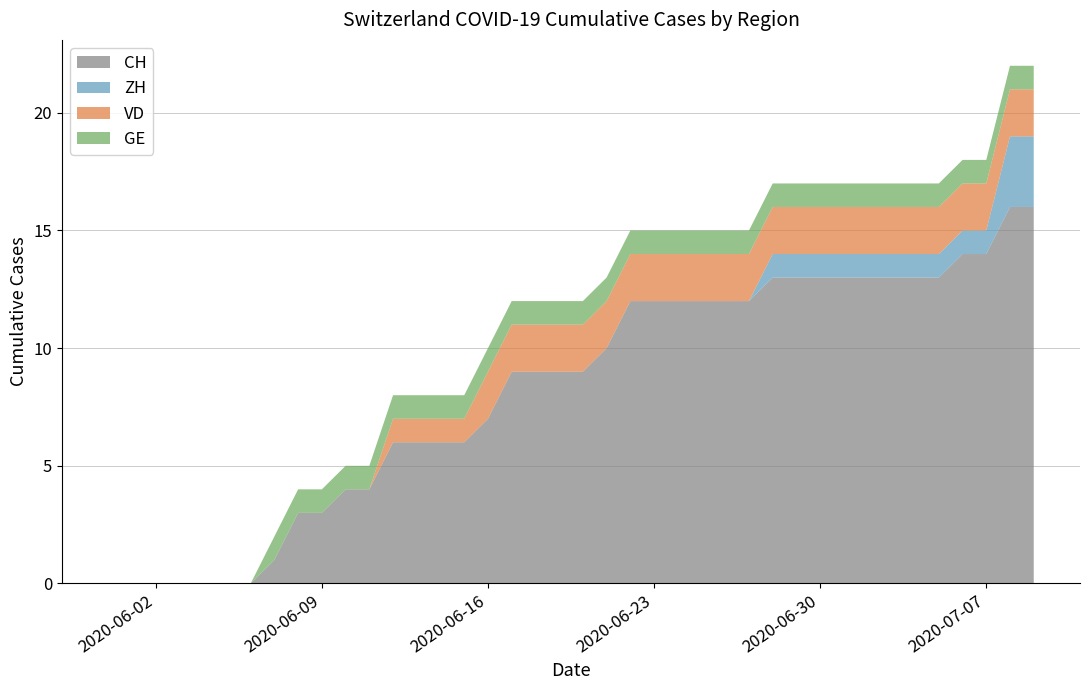

Reading left to right, list all the values displayed in this chart.

CH: 2020-05-31=0	2020-06-01=0	2020-06-02=0	2020-06-03=0	2020-06-04=0	2020-06-05=0	2020-06-06=0	2020-06-07=1	2020-06-08=3	2020-06-09=3	2020-06-10=4	2020-06-11=4	2020-06-12=6	2020-06-13=6	2020-06-14=6	2020-06-15=6	2020-06-16=7	2020-06-17=9	2020-06-18=9	2020-06-19=9	2020-06-20=9	2020-06-21=10	2020-06-22=12	2020-06-23=12	2020-06-24=12	2020-06-25=12	2020-06-26=12	2020-06-27=12	2020-06-28=13	2020-06-29=13	2020-06-30=13	2020-07-01=13	2020-07-02=13	2020-07-03=13	2020-07-04=13	2020-07-05=13	2020-07-06=14	2020-07-07=14	2020-07-08=16	2020-07-09=16
ZH: 2020-05-31=0	2020-06-01=0	2020-06-02=0	2020-06-03=0	2020-06-04=0	2020-06-05=0	2020-06-06=0	2020-06-07=0	2020-06-08=0	2020-06-09=0	2020-06-10=0	2020-06-11=0	2020-06-12=0	2020-06-13=0	2020-06-14=0	2020-06-15=0	2020-06-16=0	2020-06-17=0	2020-06-18=0	2020-06-19=0	2020-06-20=0	2020-06-21=0	2020-06-22=0	2020-06-23=0	2020-06-24=0	2020-06-25=0	2020-06-26=0	2020-06-27=0	2020-06-28=1	2020-06-29=1	2020-06-30=1	2020-07-01=1	2020-07-02=1	2020-07-03=1	2020-07-04=1	2020-07-05=1	2020-07-06=1	2020-07-07=1	2020-07-08=3	2020-07-09=3
VD: 2020-05-31=0	2020-06-01=0	2020-06-02=0	2020-06-03=0	2020-06-04=0	2020-06-05=0	2020-06-06=0	2020-06-07=0	2020-06-08=0	2020-06-09=0	2020-06-10=0	2020-06-11=0	2020-06-12=1	2020-06-13=1	2020-06-14=1	2020-06-15=1	2020-06-16=2	2020-06-17=2	2020-06-18=2	2020-06-19=2	2020-06-20=2	2020-06-21=2	2020-06-22=2	2020-06-23=2	2020-06-24=2	2020-06-25=2	2020-06-26=2	2020-06-27=2	2020-06-28=2	2020-06-29=2	2020-06-30=2	2020-07-01=2	2020-07-02=2	2020-07-03=2	2020-07-04=2	2020-07-05=2	2020-07-06=2	2020-07-07=2	2020-07-08=2	2020-07-09=2
GE: 2020-05-31=0	2020-06-01=0	2020-06-02=0	2020-06-03=0	2020-06-04=0	2020-06-05=0	2020-06-06=0	2020-06-07=1	2020-06-08=1	2020-06-09=1	2020-06-10=1	2020-06-11=1	2020-06-12=1	2020-06-13=1	2020-06-14=1	2020-06-15=1	2020-06-16=1	2020-06-17=1	2020-06-18=1	2020-06-19=1	2020-06-20=1	2020-06-21=1	2020-06-22=1	2020-06-23=1	2020-06-24=1	2020-06-25=1	2020-06-26=1	2020-06-27=1	2020-06-28=1	2020-06-29=1	2020-06-30=1	2020-07-01=1	2020-07-02=1	2020-07-03=1	2020-07-04=1	2020-07-05=1	2020-07-06=1	2020-07-07=1	2020-07-08=1	2020-07-09=1